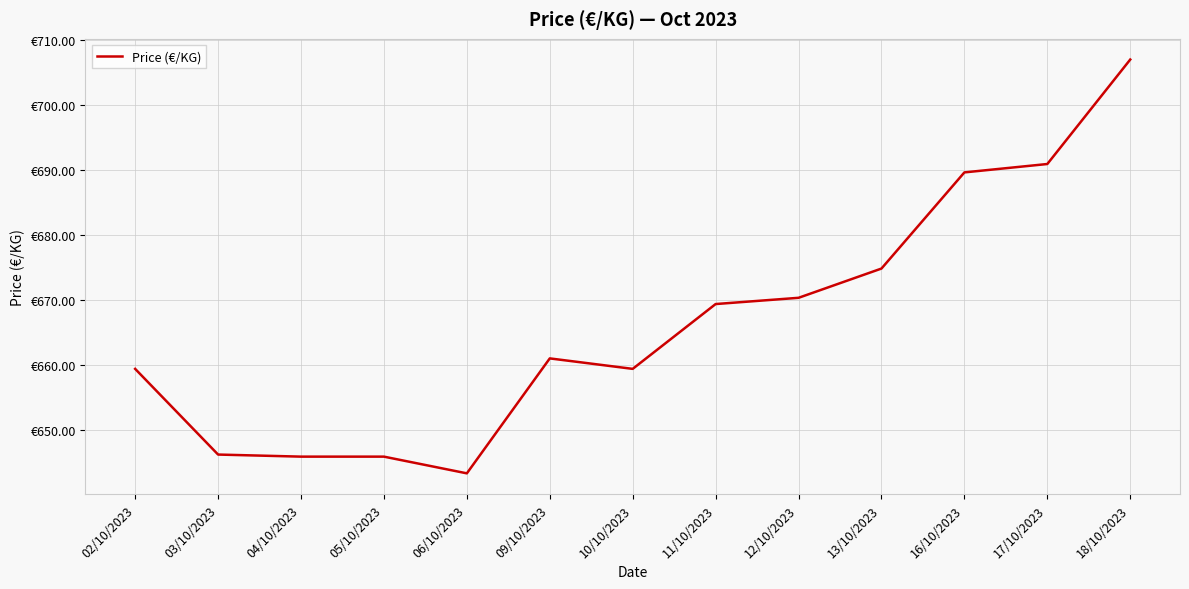

Does the chart display data point markers on the line(s)?

No